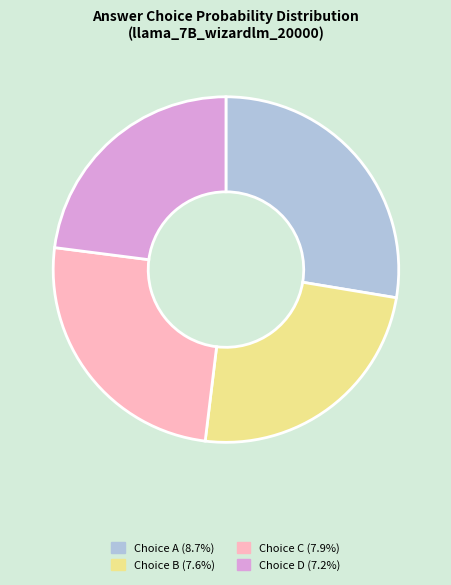

Is there any slice that represents more than half of the pie?

No